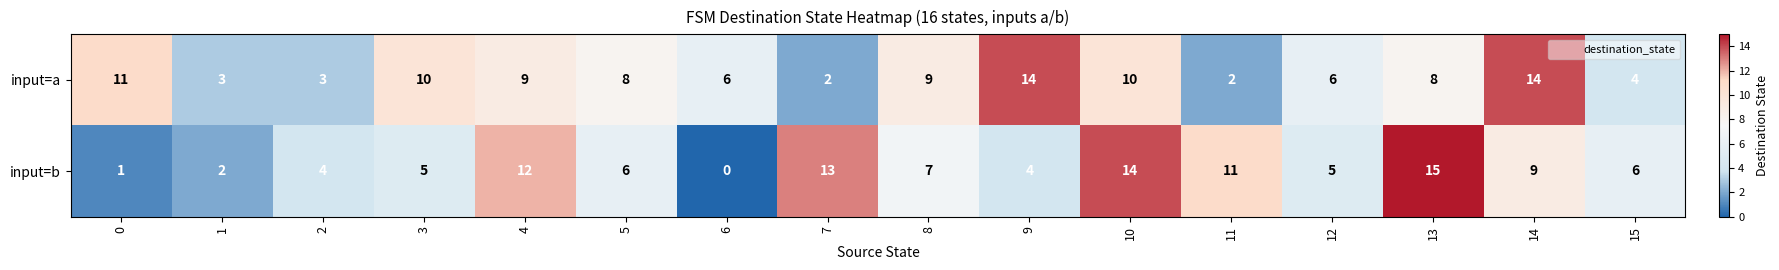

What is the difference between the maximum and second lowest values in the input=a series?

12